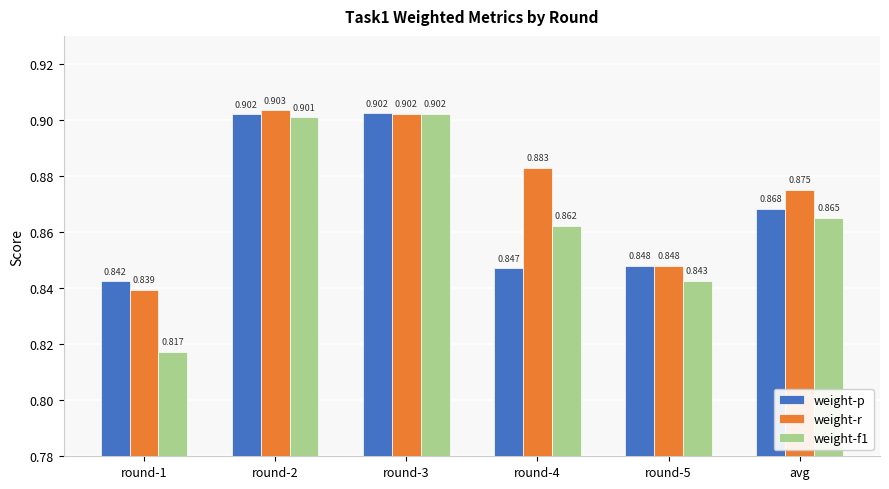

Which series changed the most between round-4 and avg?

weight-p